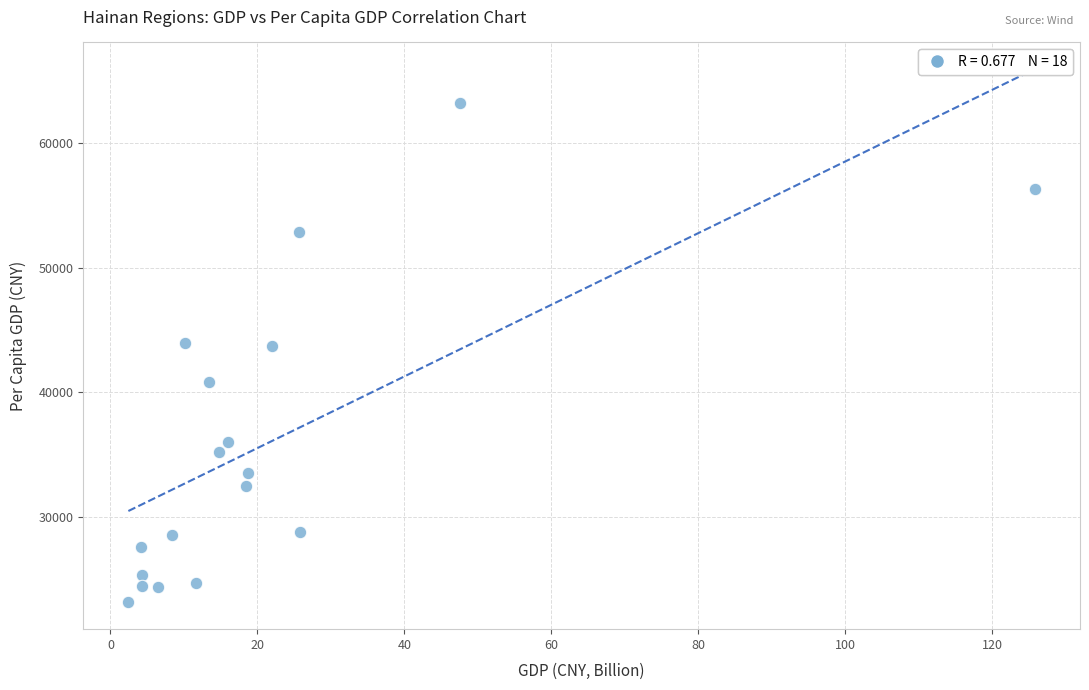

What is the range of Y values (max minus min)?

40136